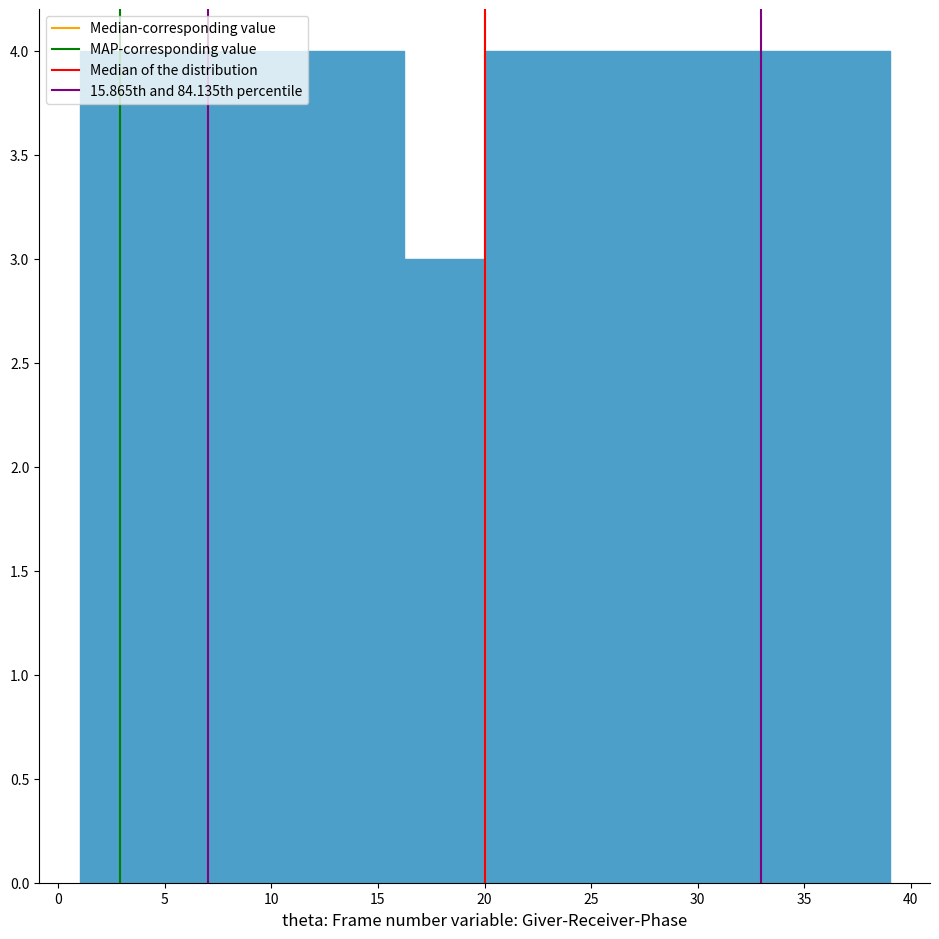

What is the height of the bar covering 12.4 to 16.2 on the x-axis? Neither the bar edges nor the heights are printed on the chart, so give them approximately, as read against the axes.

4